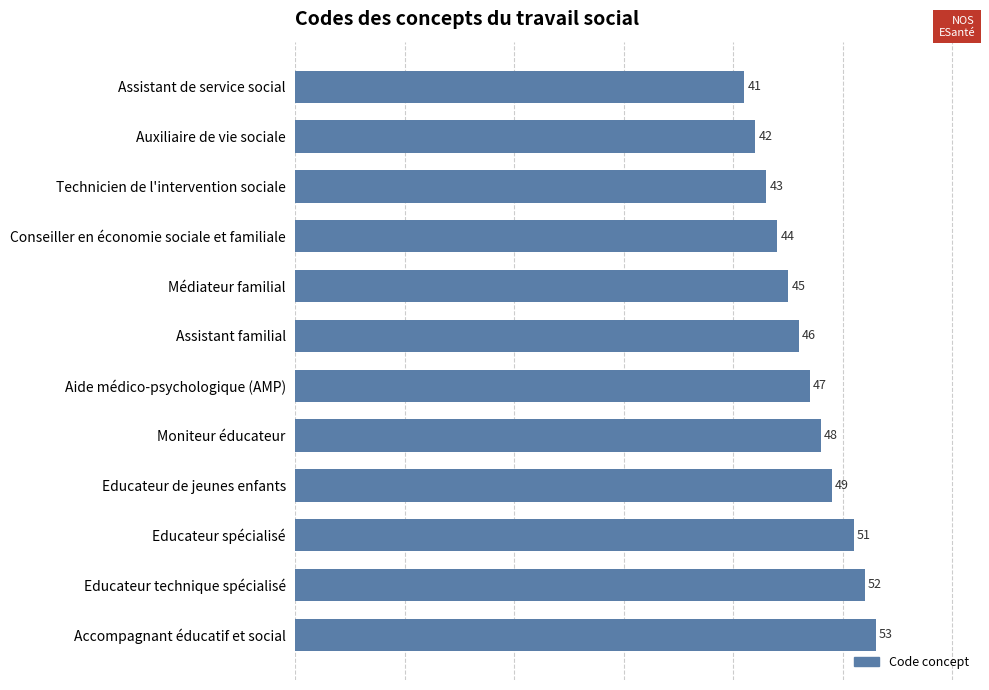

Reading bottom to top, list all the values displayed in this chart.

53	52	51	49	48	47	46	45	44	43	42	41